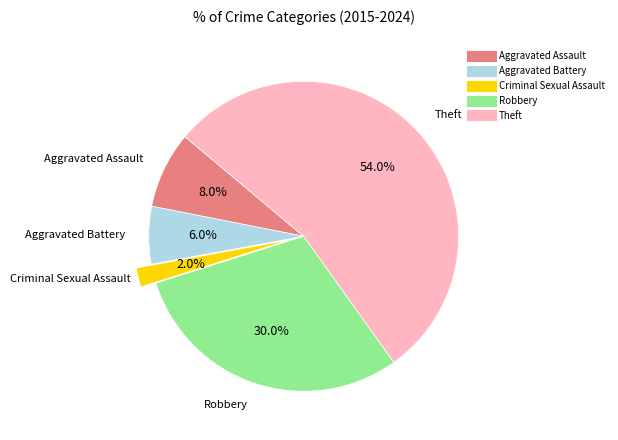

What is the smallest slice in the pie chart?

Criminal Sexual Assault